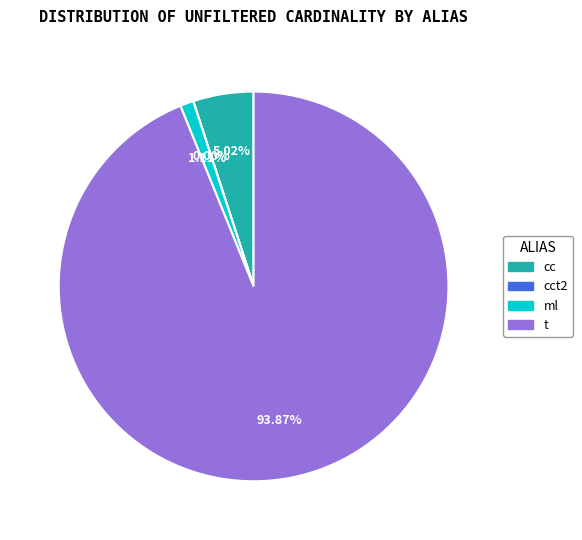

Does any single category account for the majority?

Yes